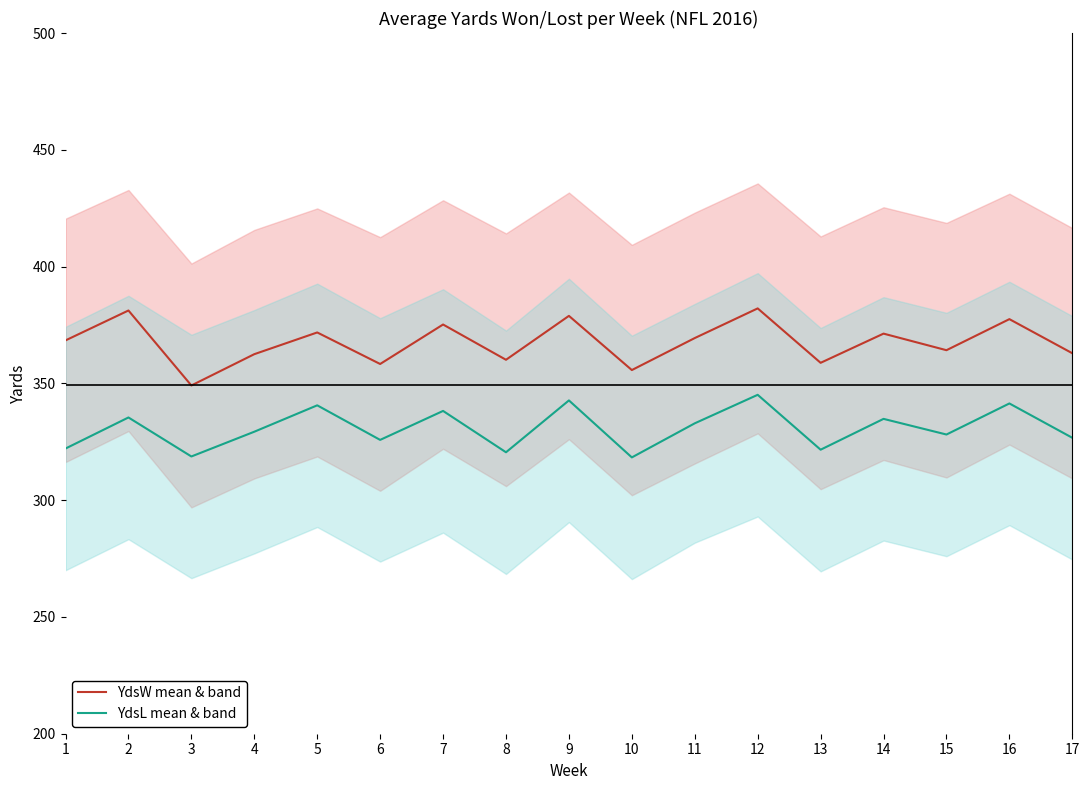

At how many categories does at least one series exceed 360?

13